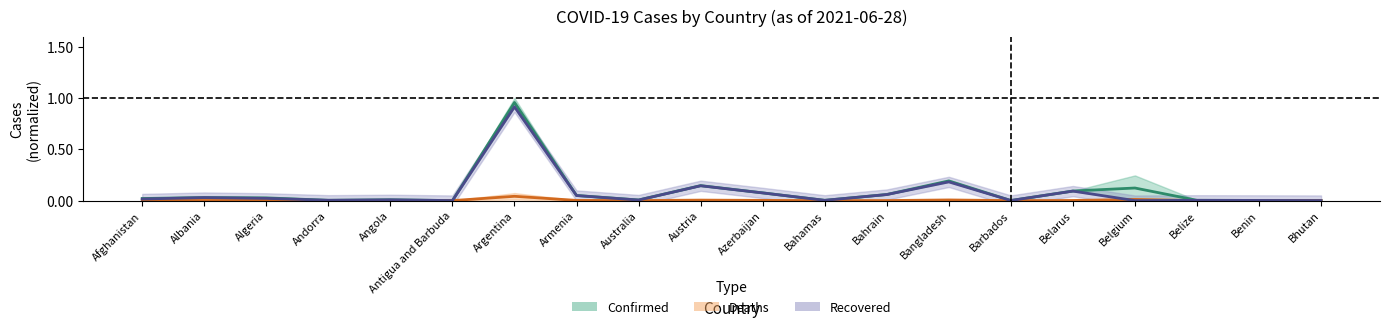

How many interior local valleys does the Confirmed series have?

5